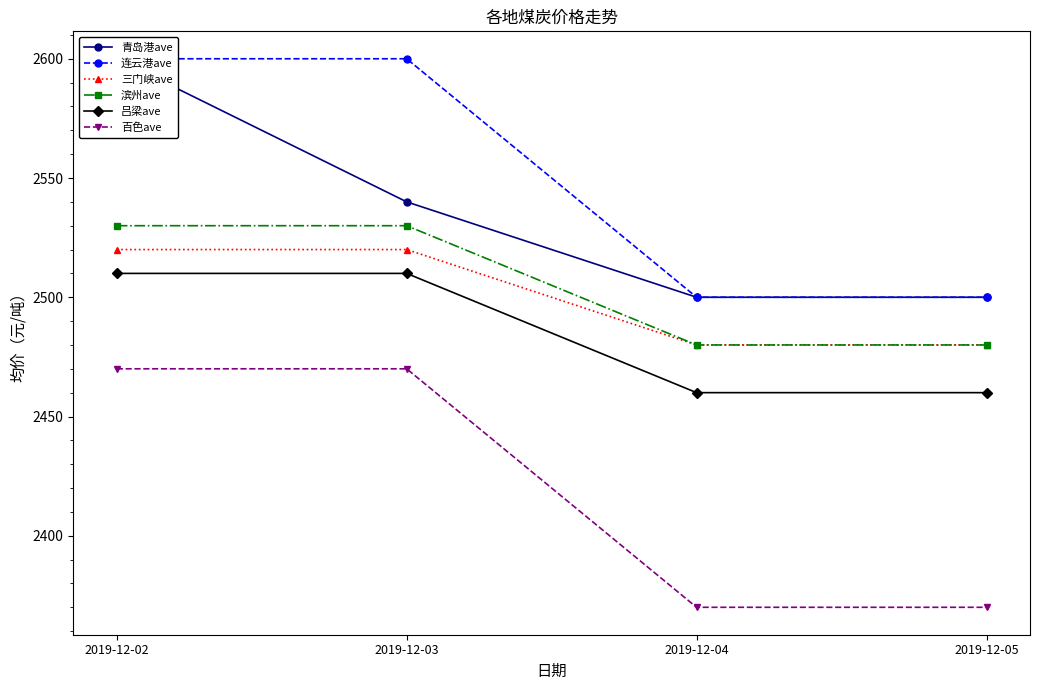

What is the total value across all series at 2019-12-03?

15170